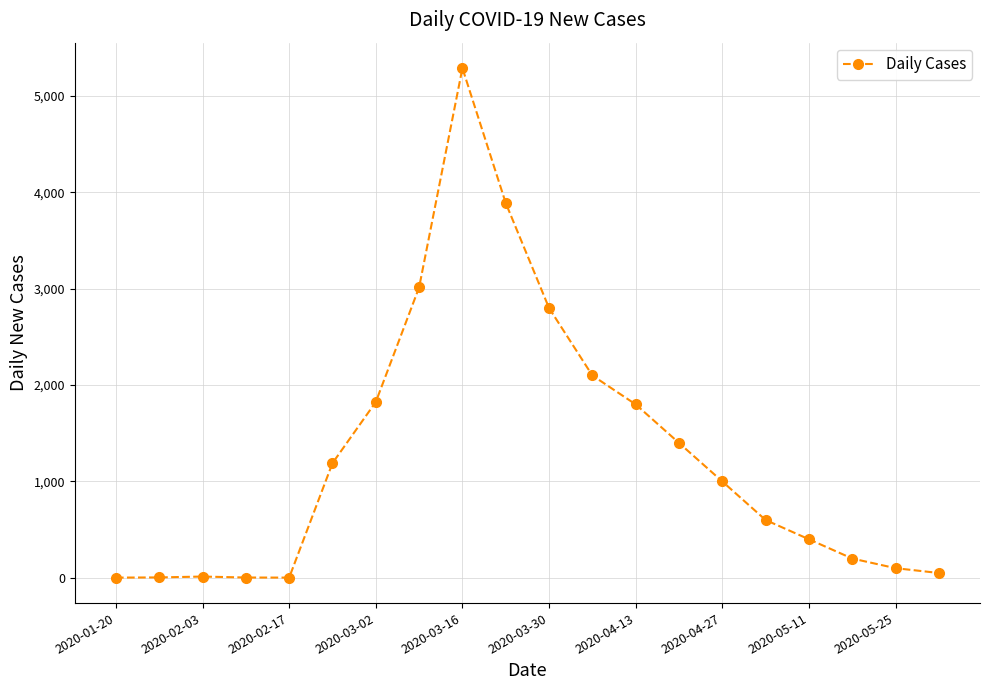

What is the maximum value shown in the chart?

5290